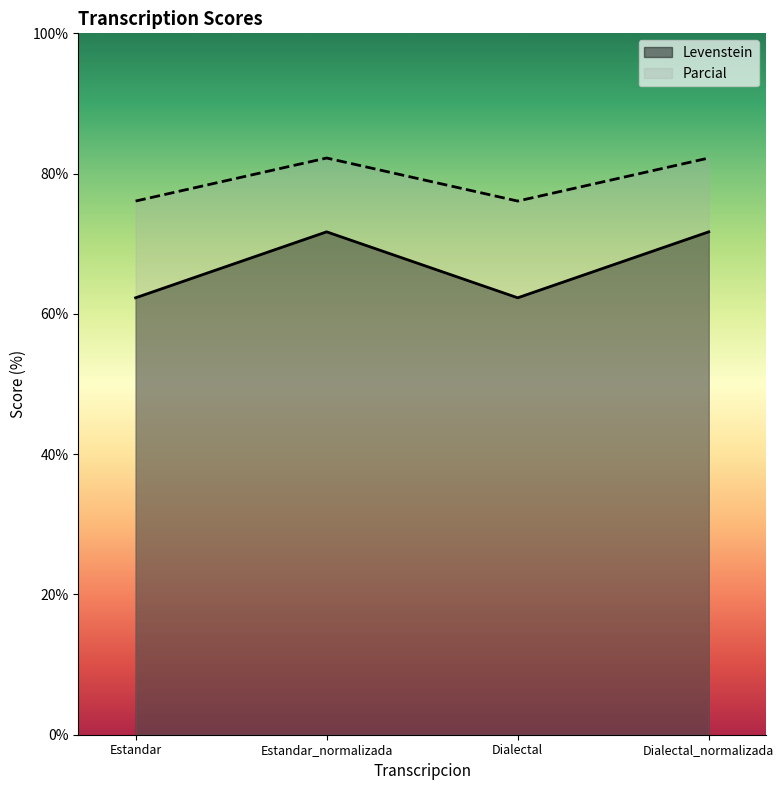

Reading left to right, list all the values displayed in this chart.

Levenstein: Estandar=62.3	Estandar_normalizada=71.7	Dialectal=62.3	Dialectal_normalizada=71.7
Parcial: Estandar=76.1	Estandar_normalizada=82.2	Dialectal=76.1	Dialectal_normalizada=82.2